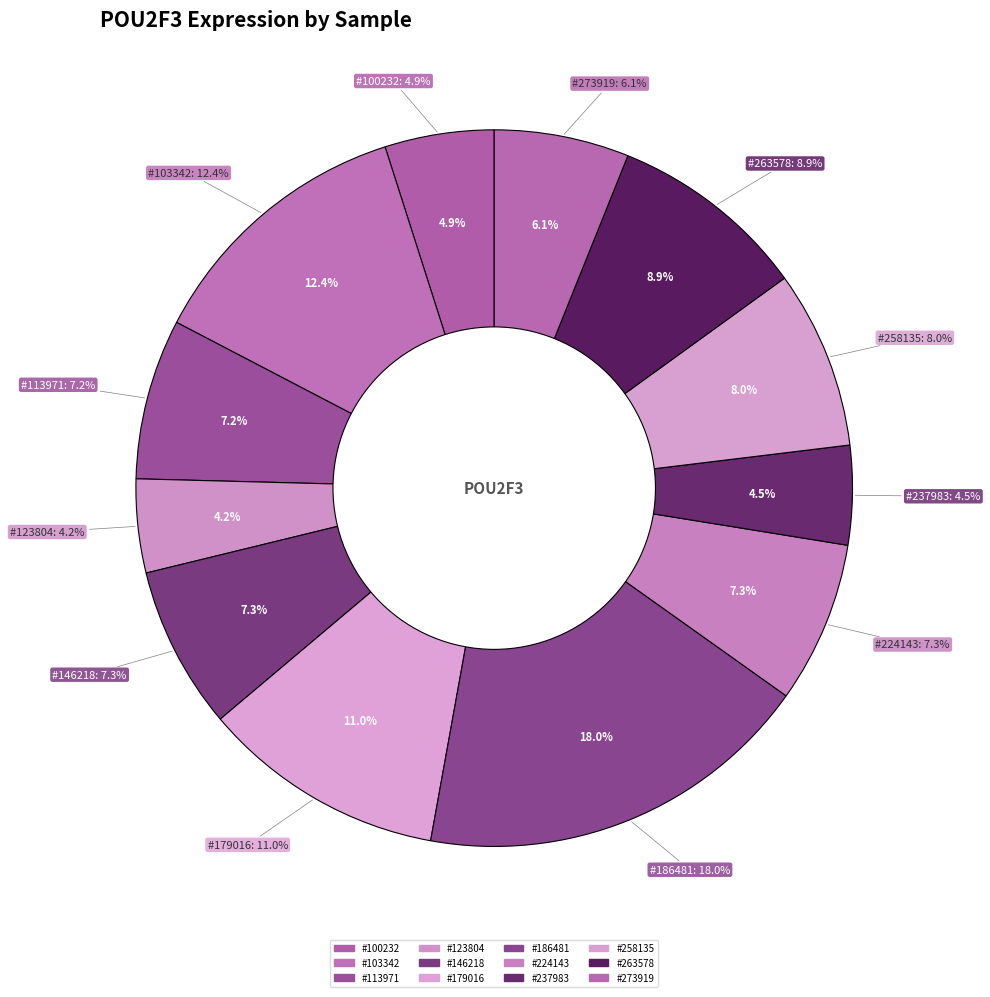

To the nearest percent, what is the difference between the 186481 and 103342 slice percentages?

6%